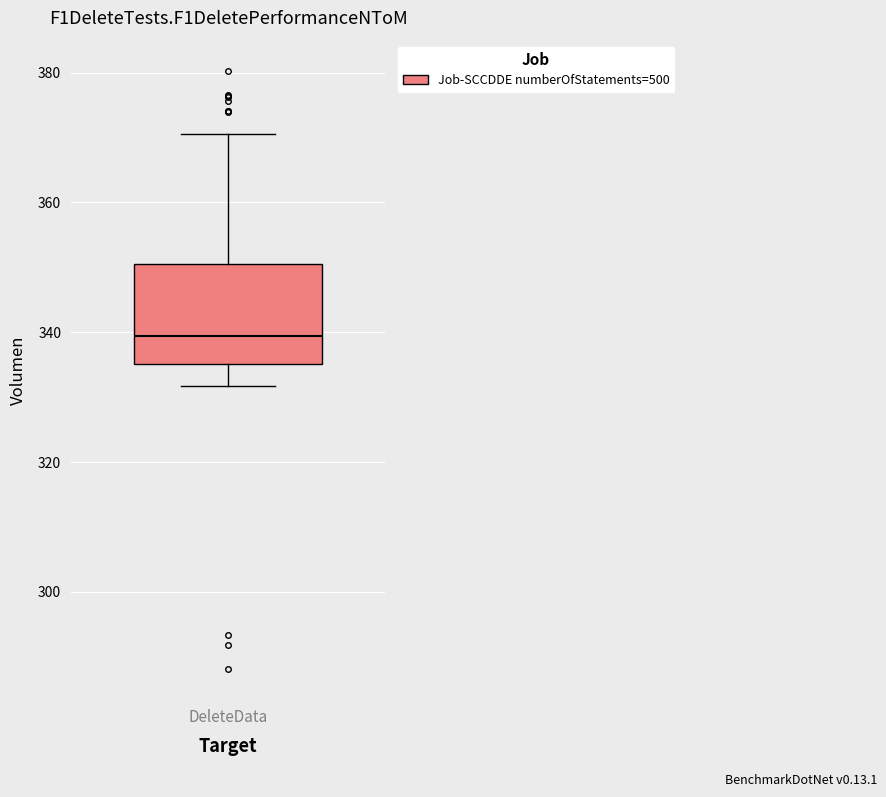

Transcribe this box plot: give where the median line is, the range the box spans, and where the two whiskers end, as read against the y-axis. The values are not printed on the chart, so give them approximately, as read against the axis.

median 340, box 336 to 350, whiskers 332 to 370